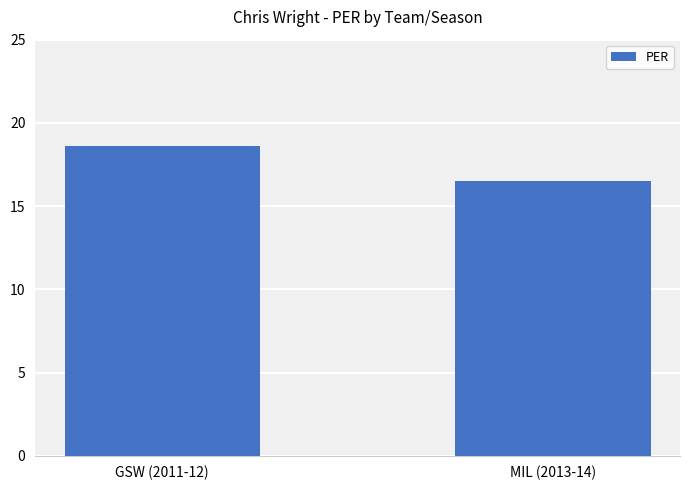

What is the average value?

17.6